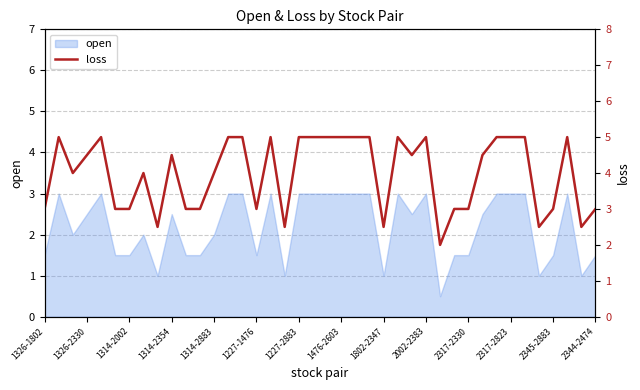

How many data points are less than 4?

16